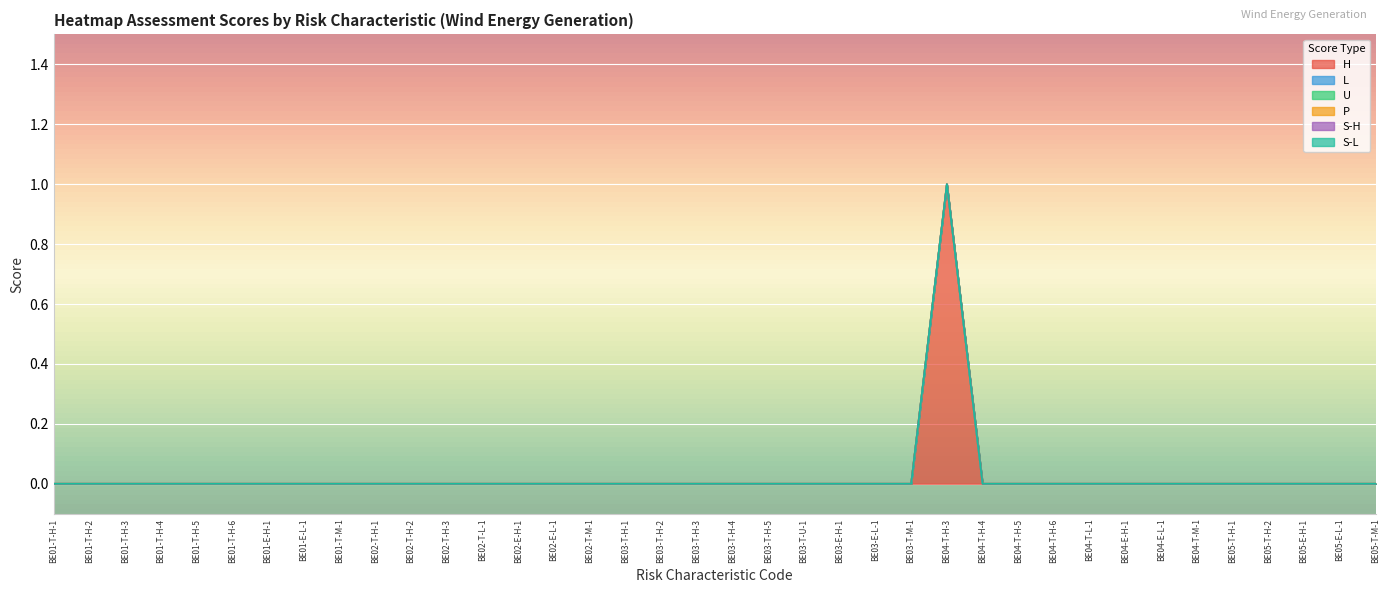

In H, how many points are higher than both neighbors (excluding endpoints)?

1